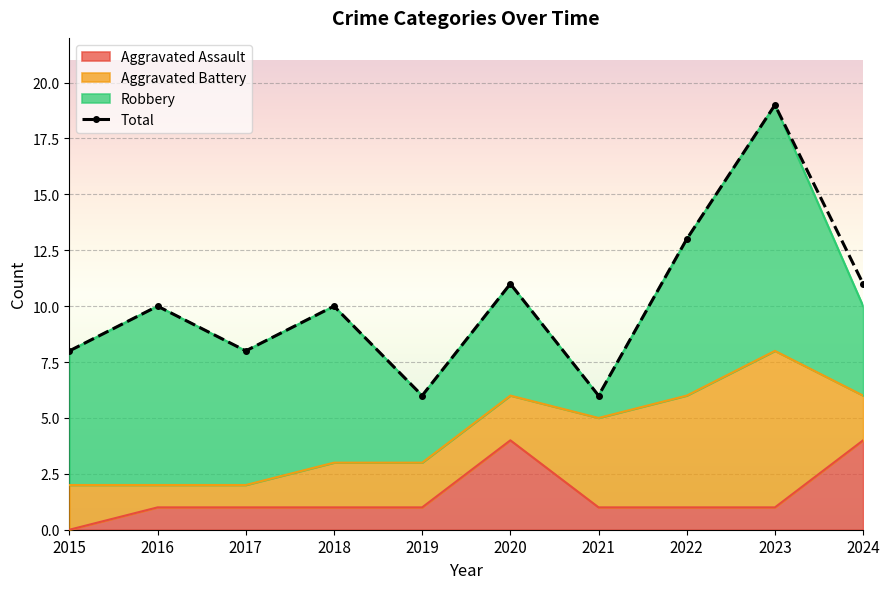

How many interior local valleys (lower than both neighbors) does the data have?

3